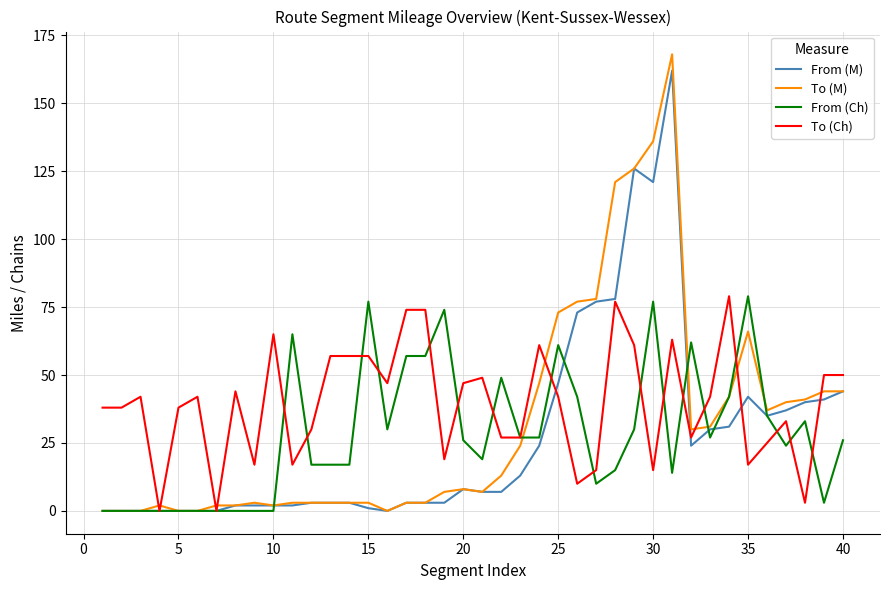

Which series has the widest spread of values?

To (M)